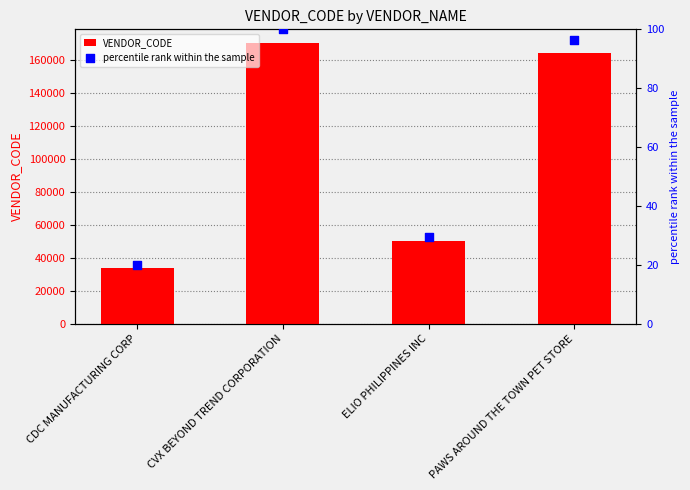

Which series has the largest total across all categories?

VENDOR_CODE